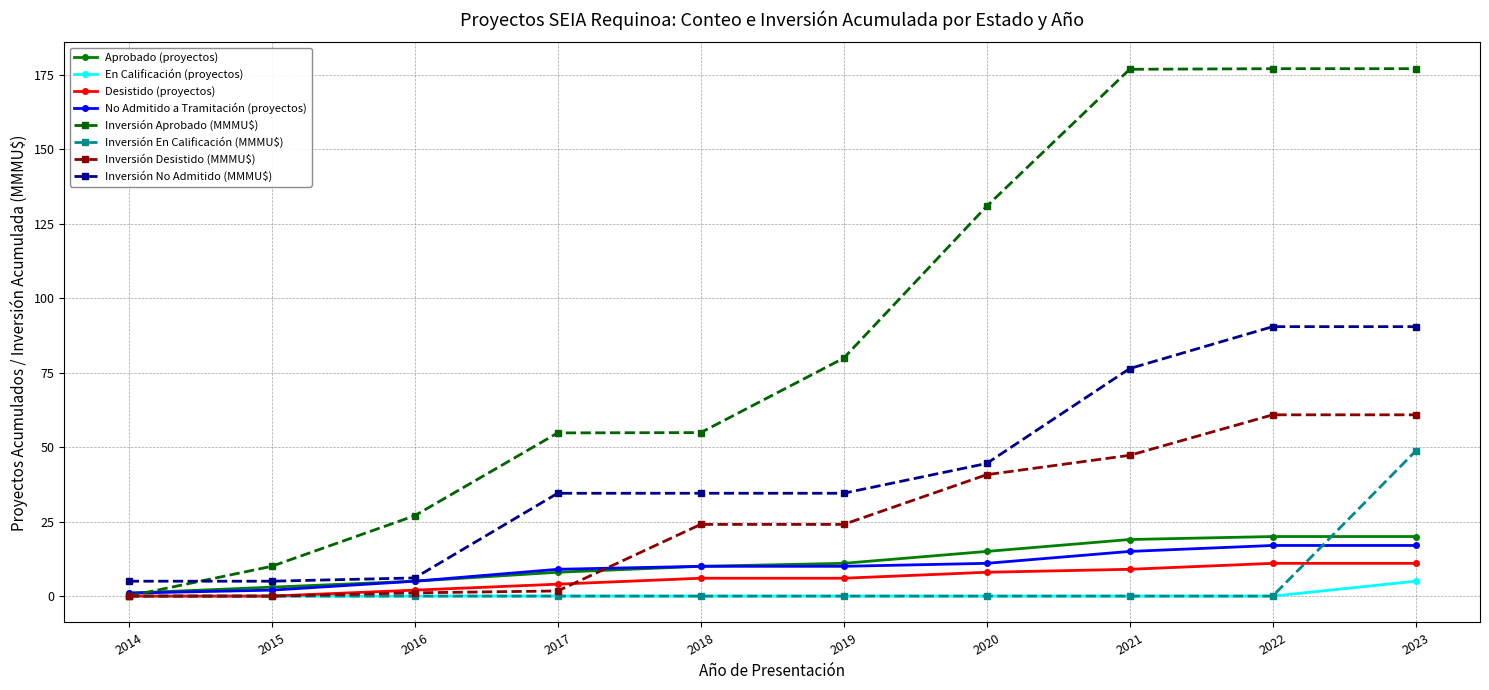

Is this an area chart (filled region under the line)?

No